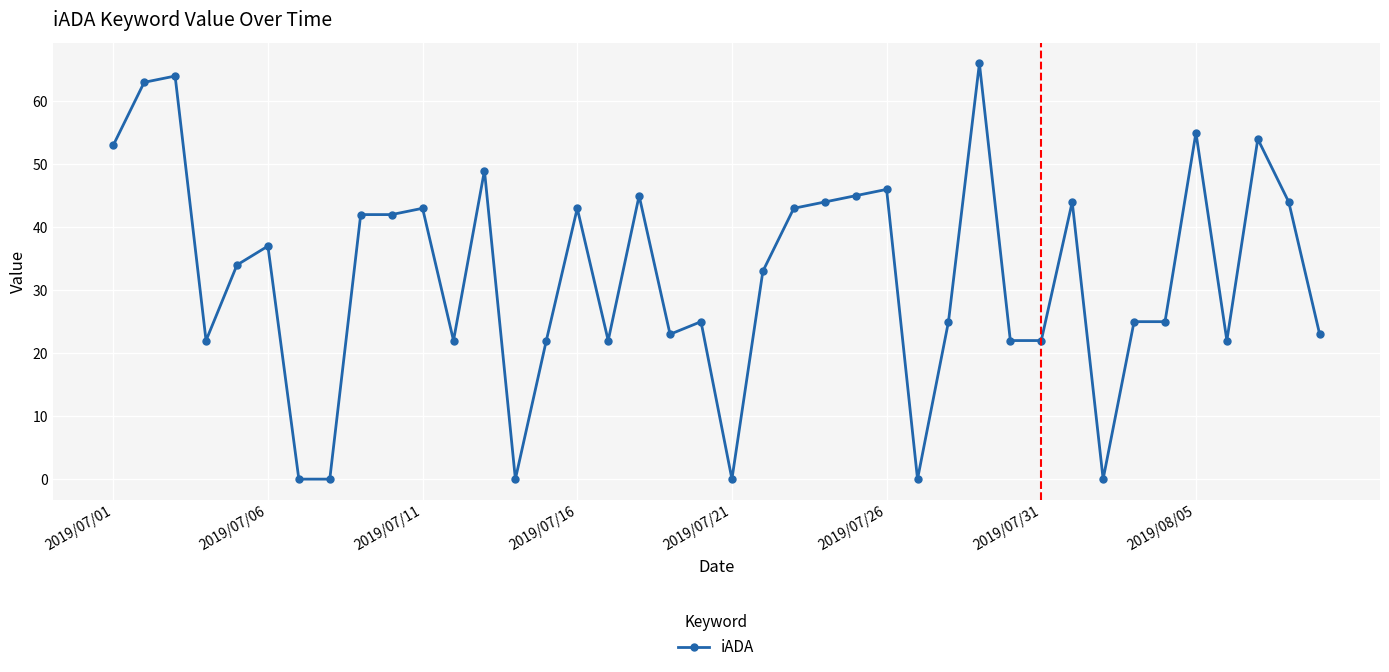

What is the average value?

32